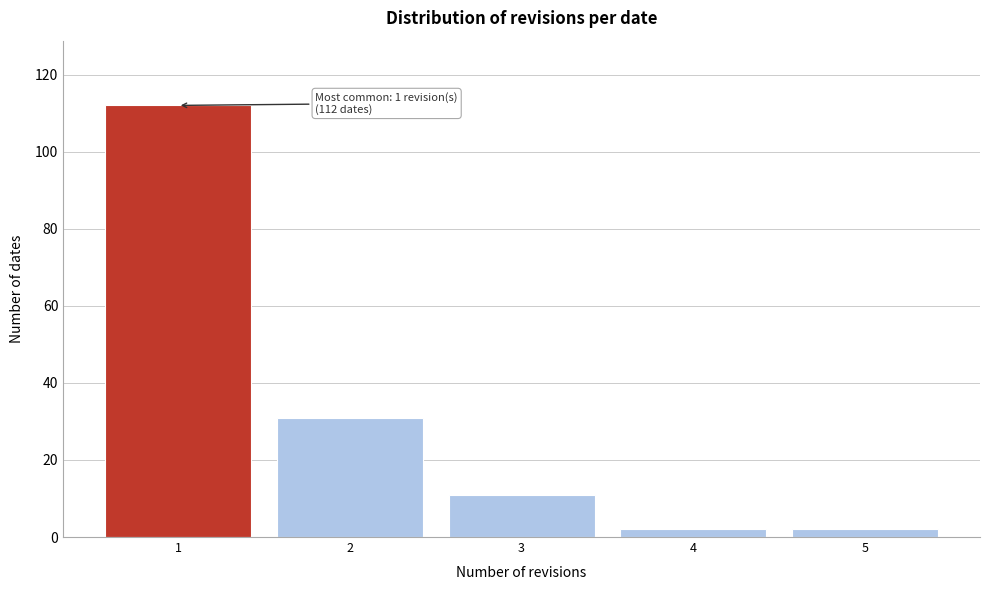

Which range on the x-axis has the tallest bar?

0.5 to 1.5